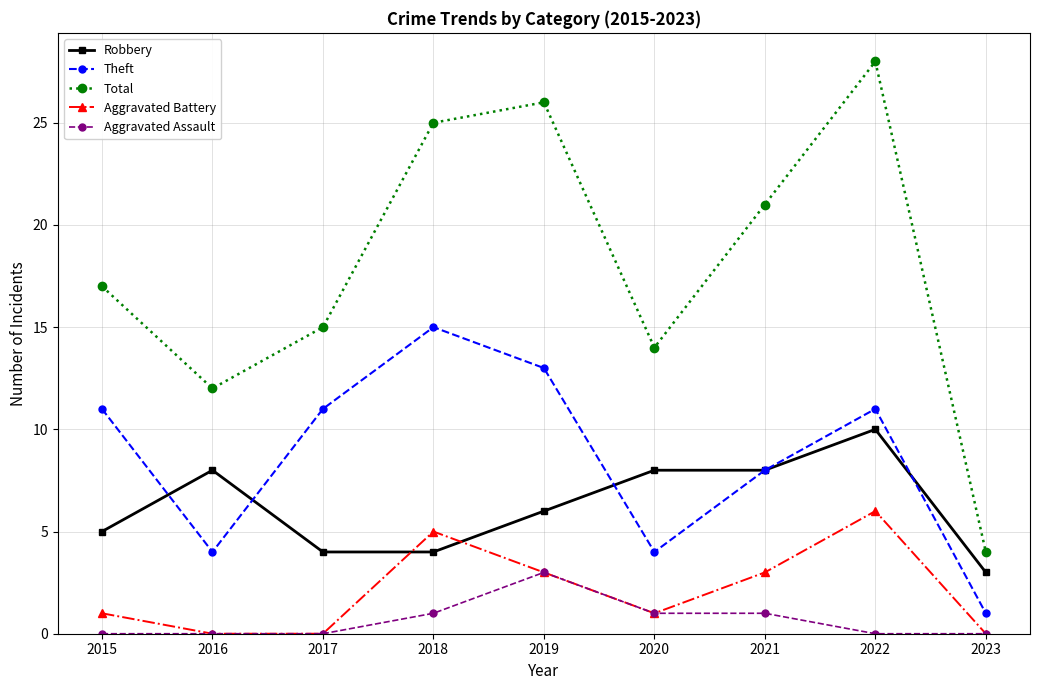

At which category is the sum across all series the highest?

2022